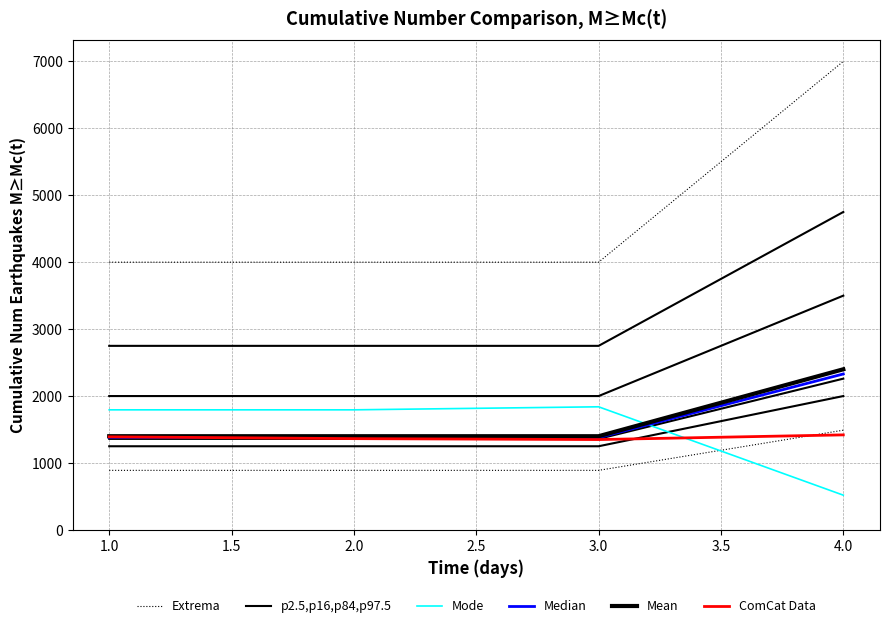

What is the highest value of the Median series?

2330.0